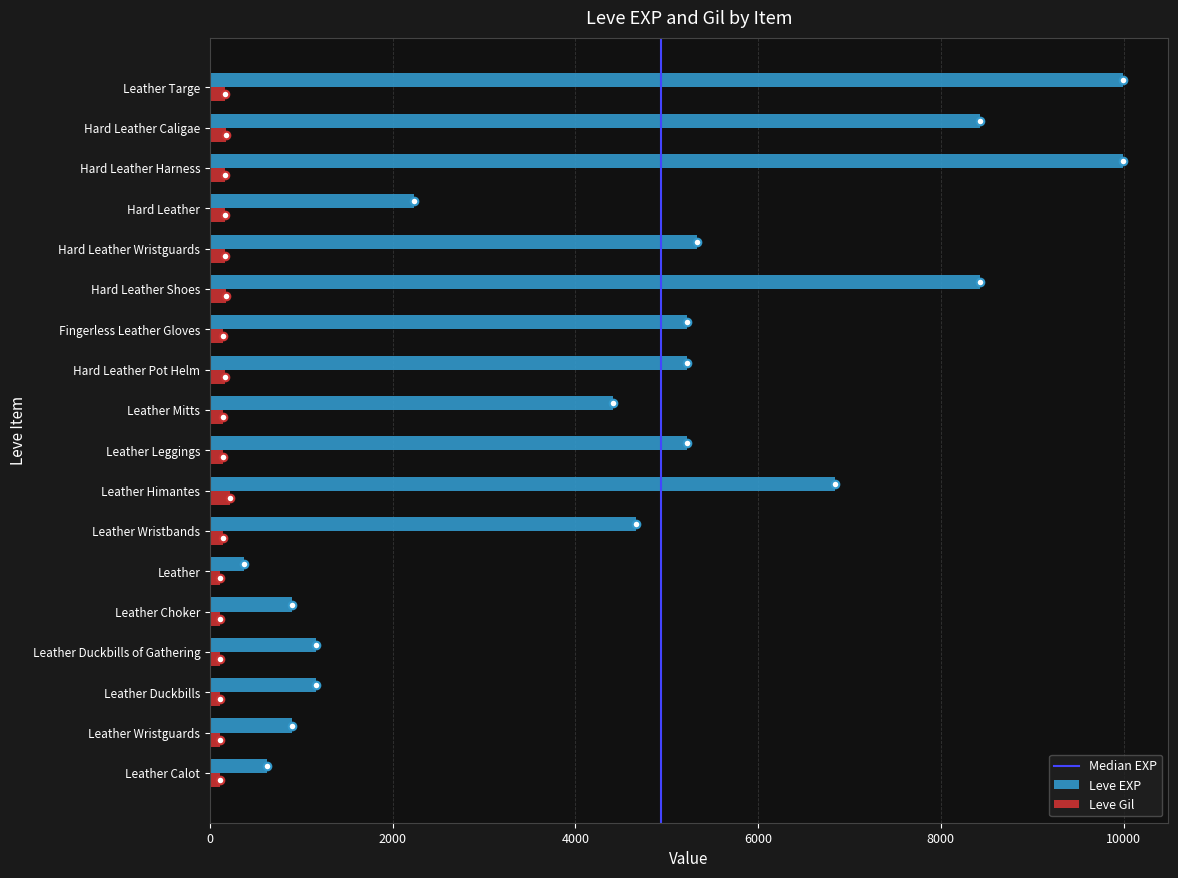

Which series contains the lowest Y value?

Leve Gil